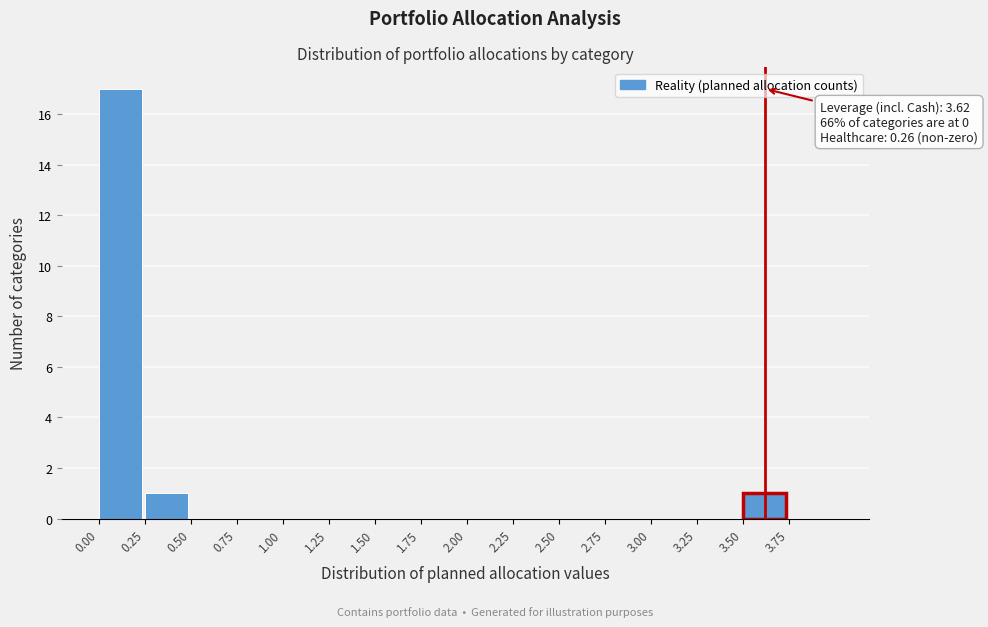

Which range on the x-axis has the tallest bar?

0.00 to 0.25